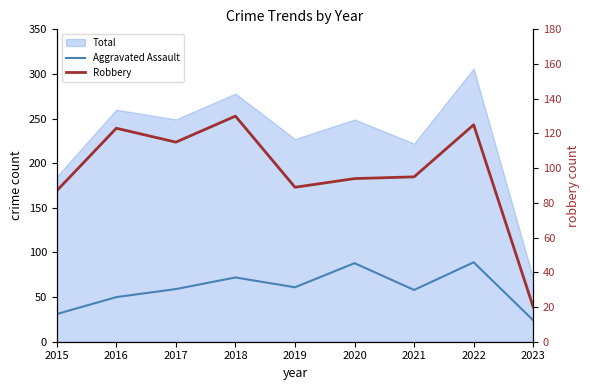

What is the total value across all series at 2015?

118